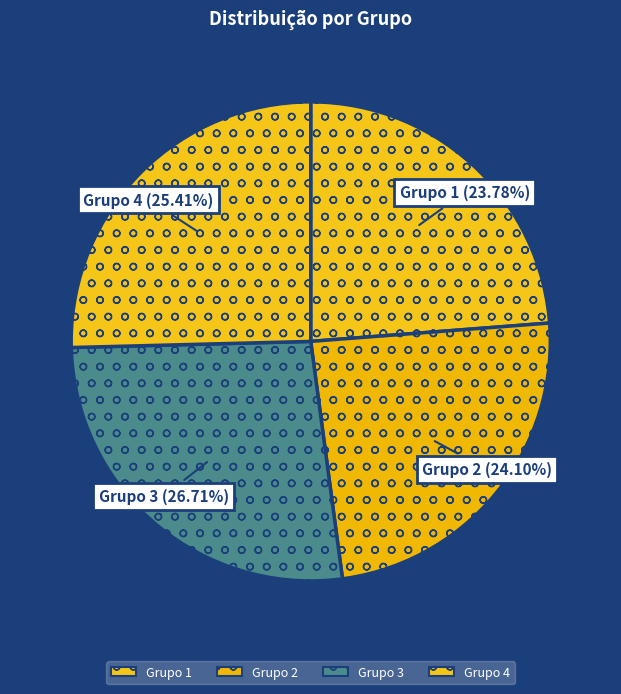

What percentage is the Grupo 4 slice, to the nearest percent?

25%